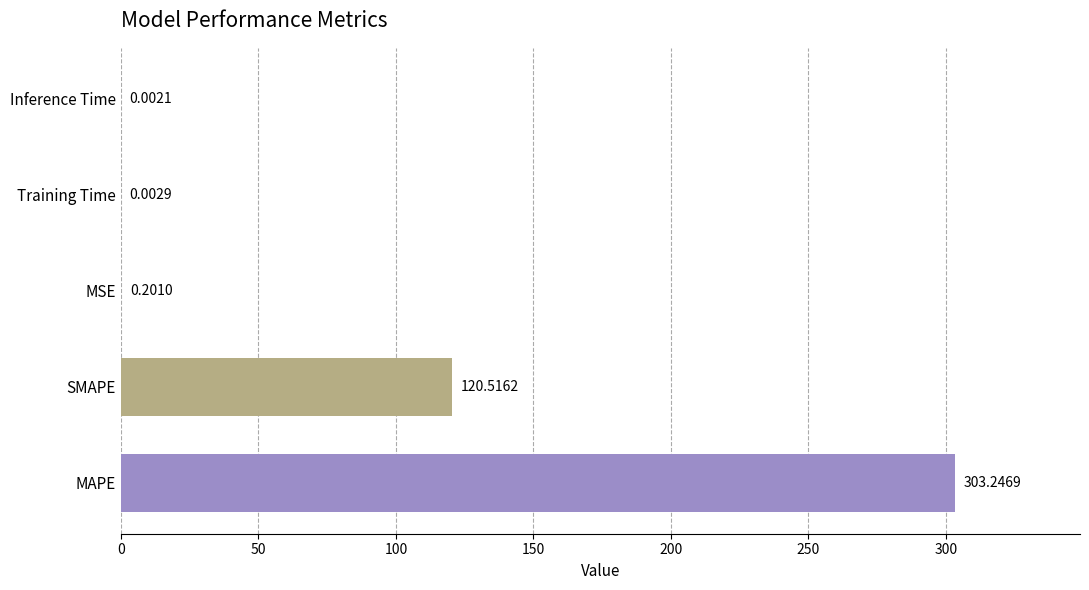

Which category has the highest value across all series?

MAPE